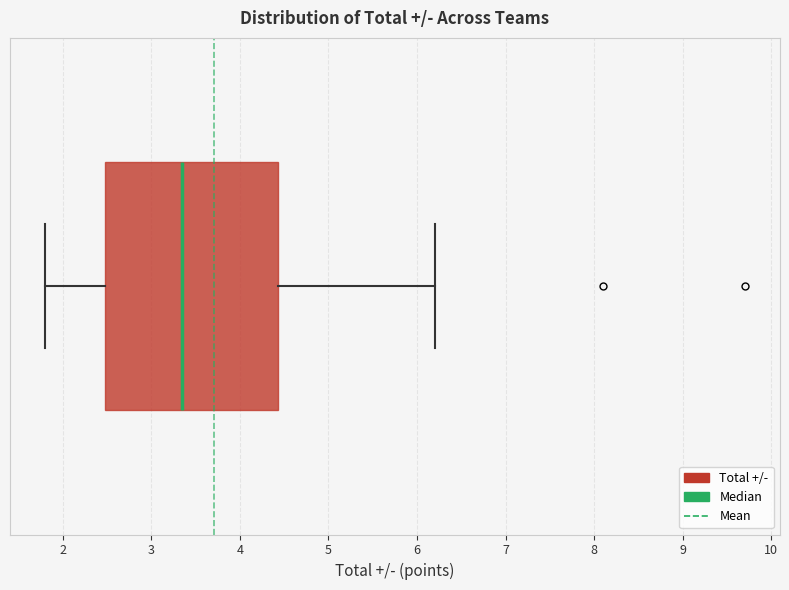

Transcribe this box plot: give where the median line is, the range the box spans, and where the two whiskers end, as read against the x-axis. The values are not printed on the chart, so give them approximately, as read against the axis.

median 3.4, box 2.5 to 4.4, whiskers 1.8 to 6.2